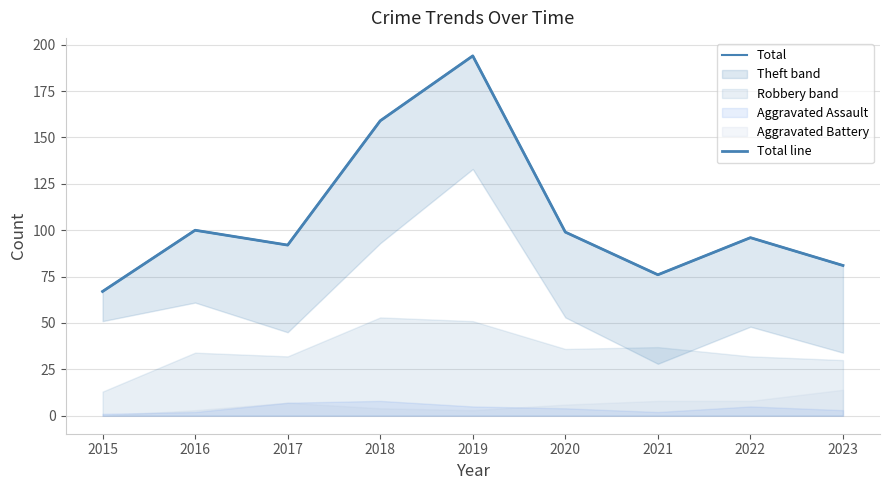

Which series has the widest spread of values?

Total